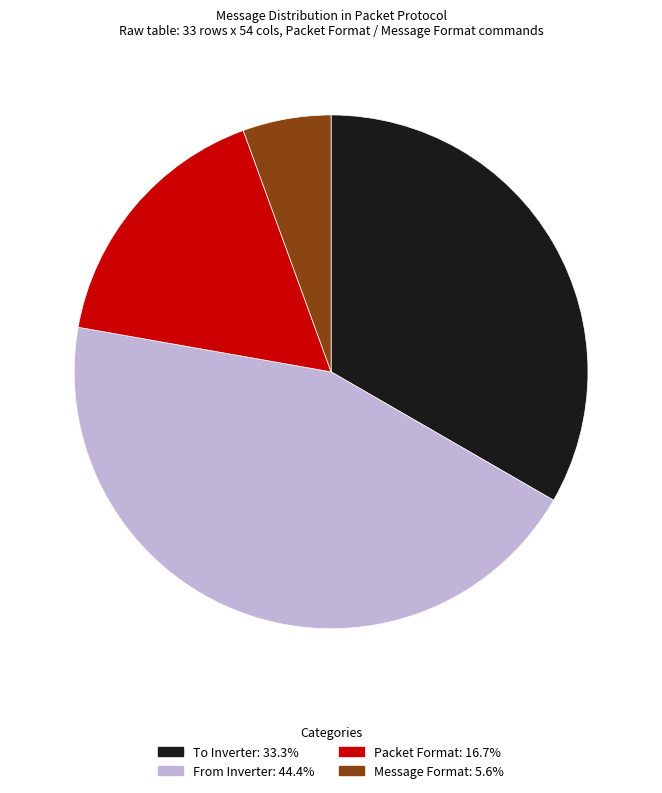

The To Inverter slice represents 33% of the pie. True or false?

True